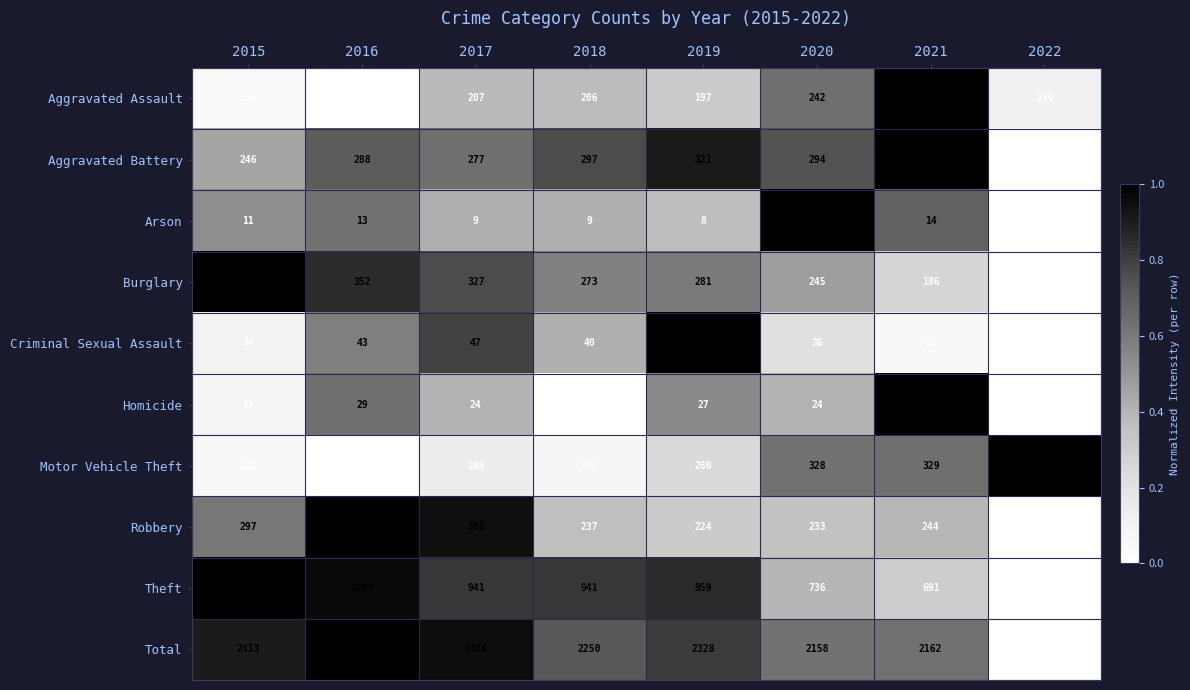

Rank the series by their maximum value, from highest to lowest.

Total, Theft, Robbery, Burglary, Motor Vehicle Theft, Aggravated Battery, Aggravated Assault, Criminal Sexual Assault, Homicide, Arson